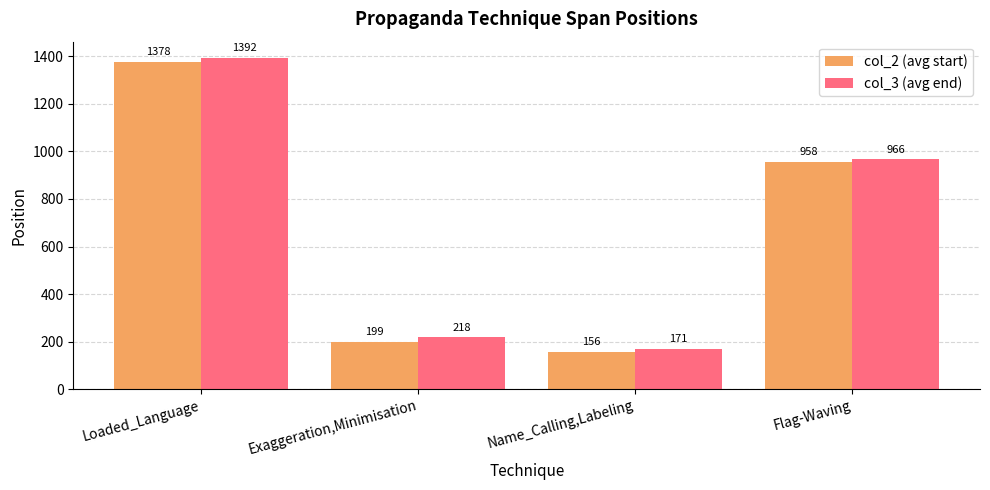

Which series has the largest range (max minus min)?

col_2 (avg start)